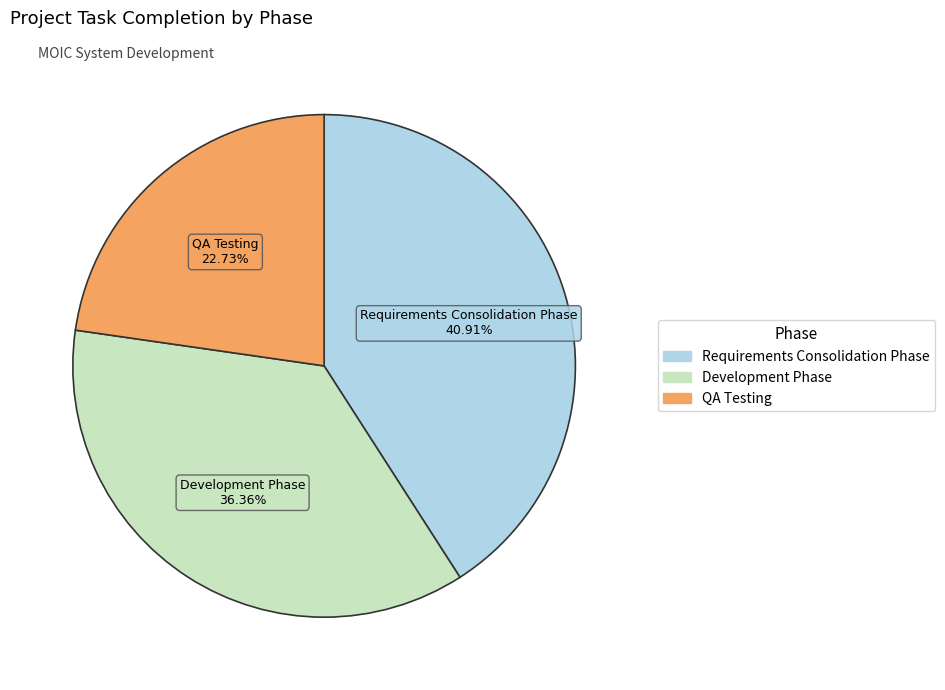

Is there any slice that represents more than half of the pie?

No